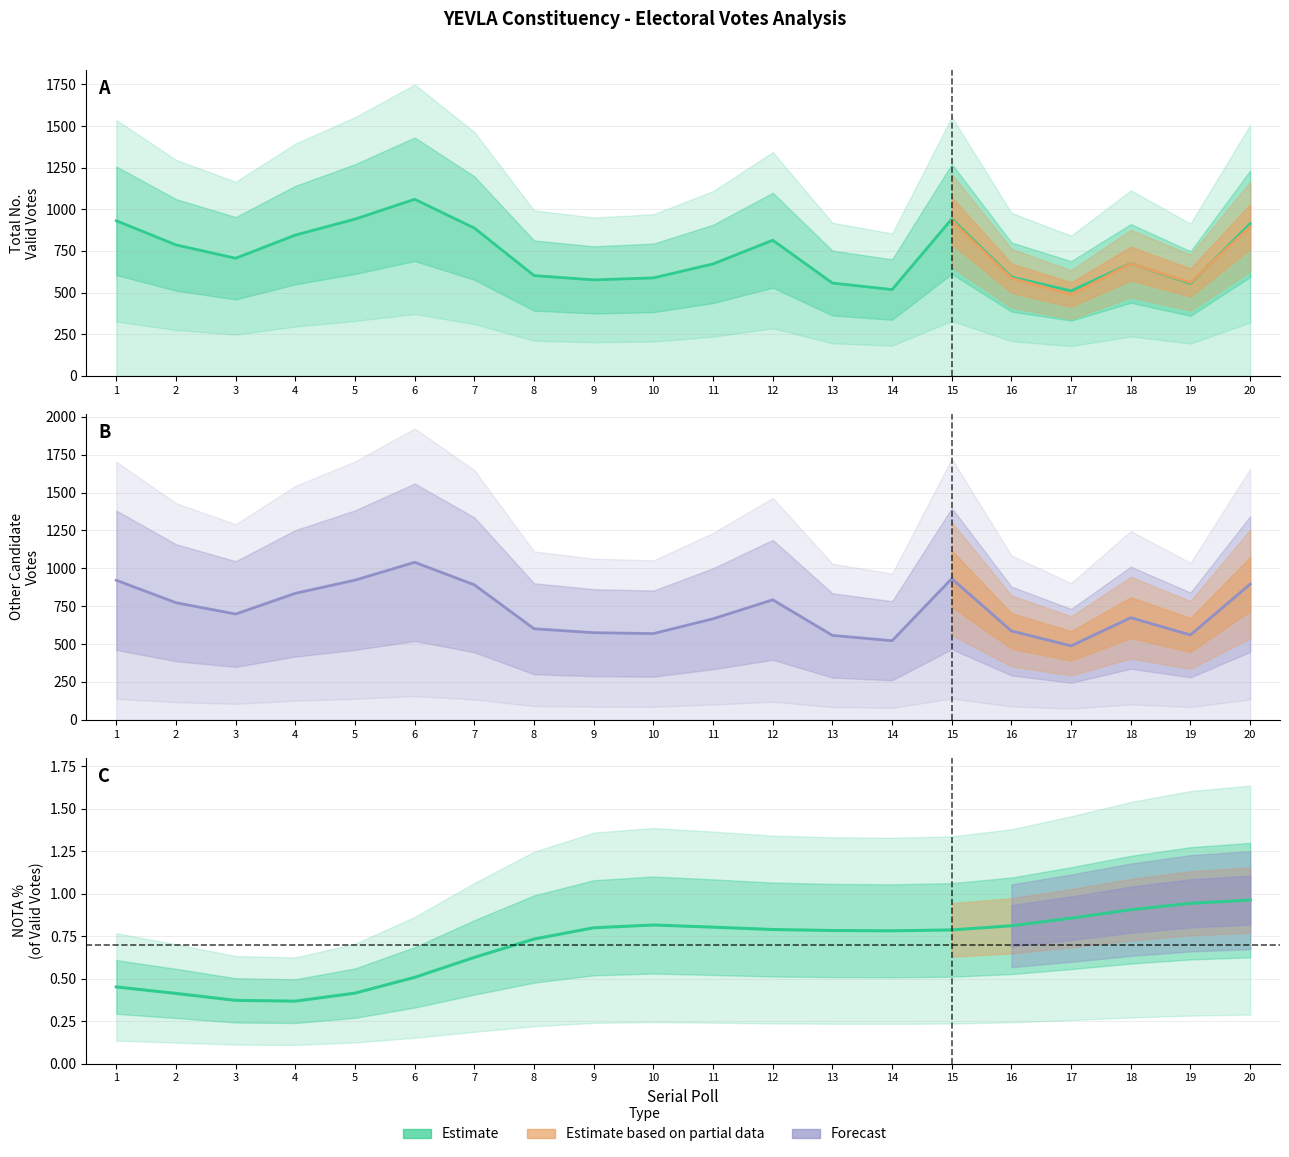

In Total No. Valid Votes, how many points are lower than both neighbors (excluding endpoints)?

5